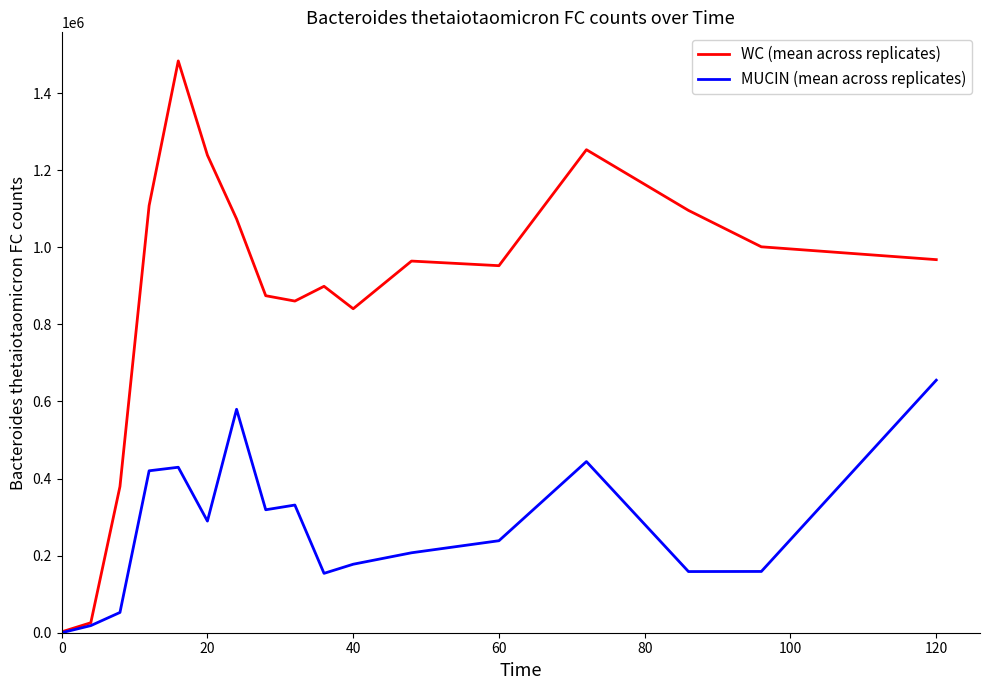

List the series in order of their overall mean, highest first.

WC (mean across replicates), MUCIN (mean across replicates)